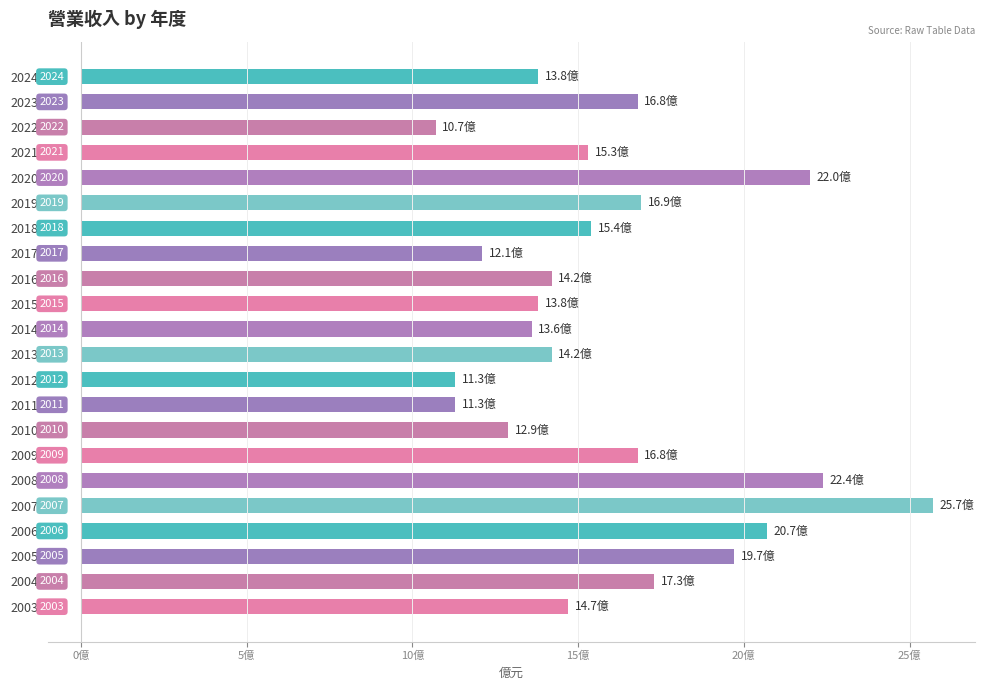

How many bars are there in total?

22